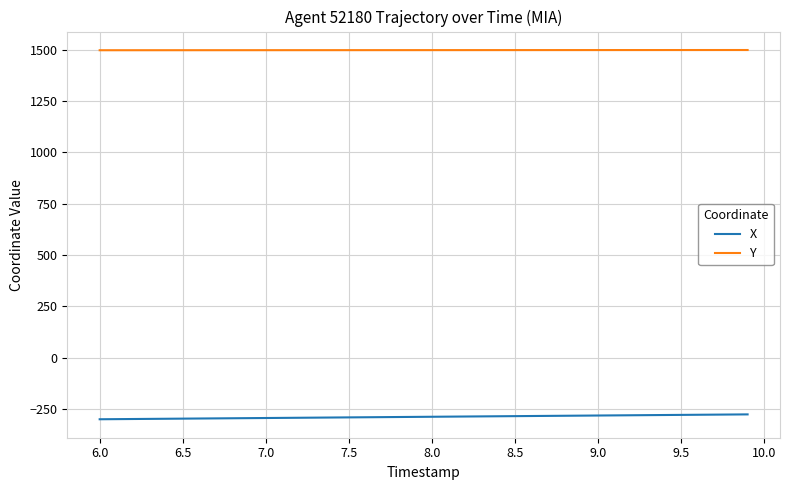

List the series in order of their peak value, lowest first.

X, Y